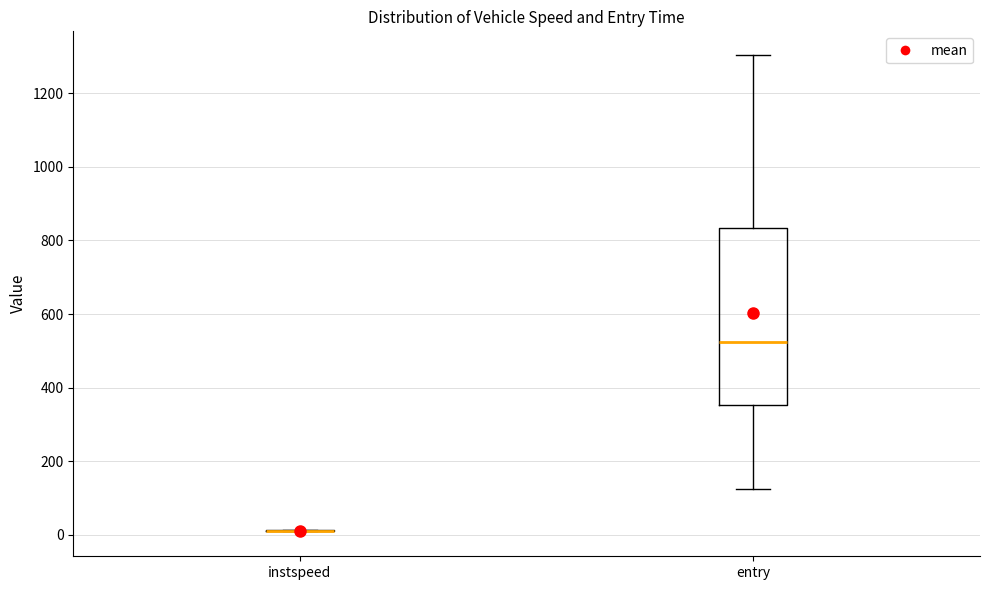

Reading left to right, transcribe this box plot: for each box, give where its median line is, the range the box spans, and where its two whiskers end, as read against the y-axis. The values are not printed on the chart, so give them approximately, as read against the axis.

instspeed: box collapsed to a line at 20, whiskers 20 to 20
entry: median 520, box 360 to 840, whiskers 120 to 1300